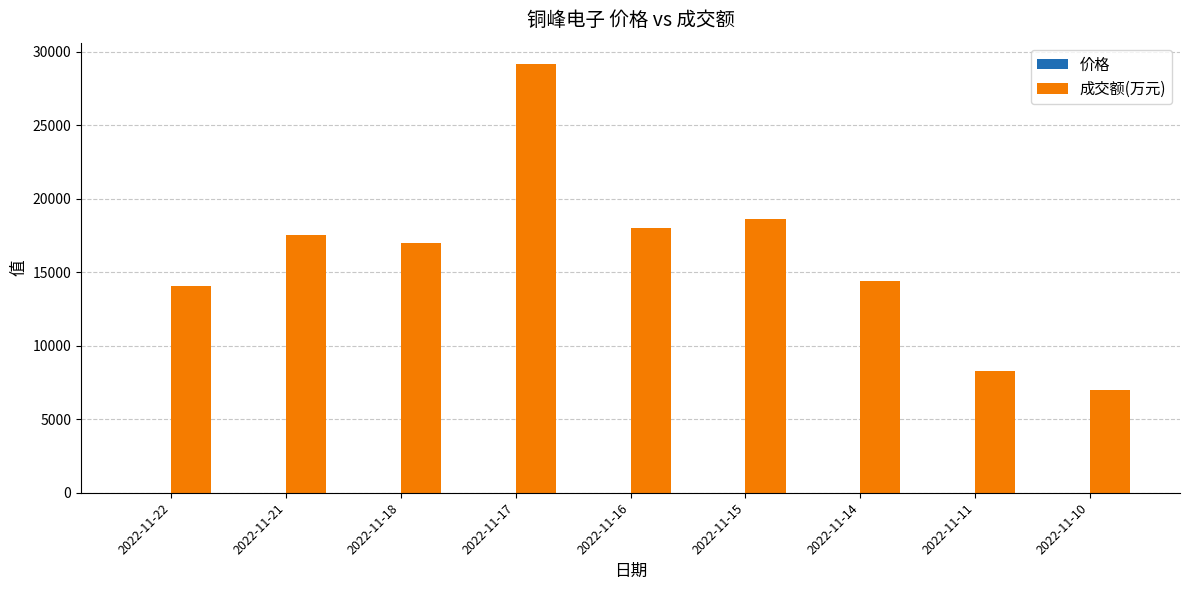

At which label is 成交额(万元) closest to 18099?

2022-11-16